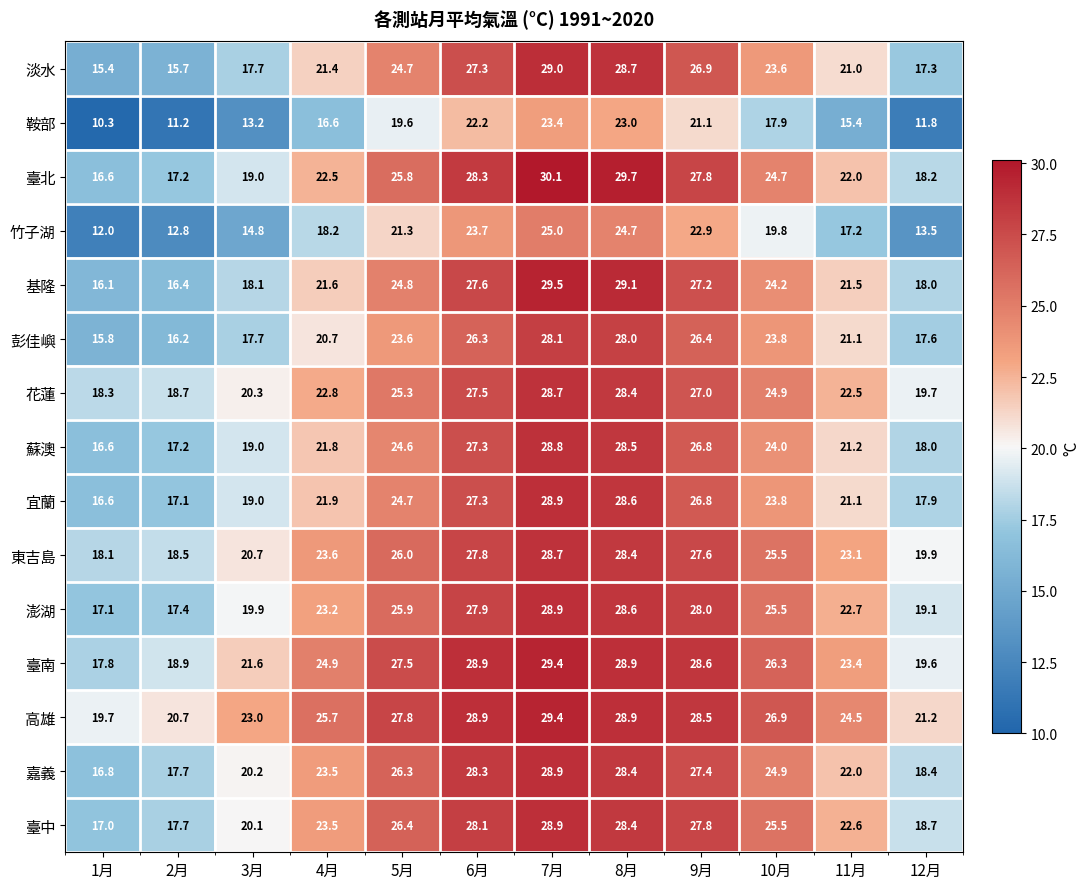

Which series has the widest spread of values?

淡水